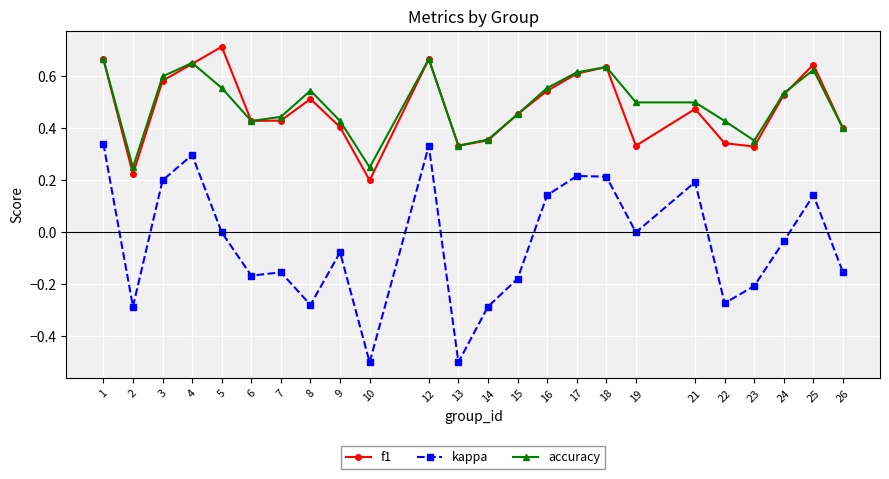

At how many categories does at least one series exceed 0?

24